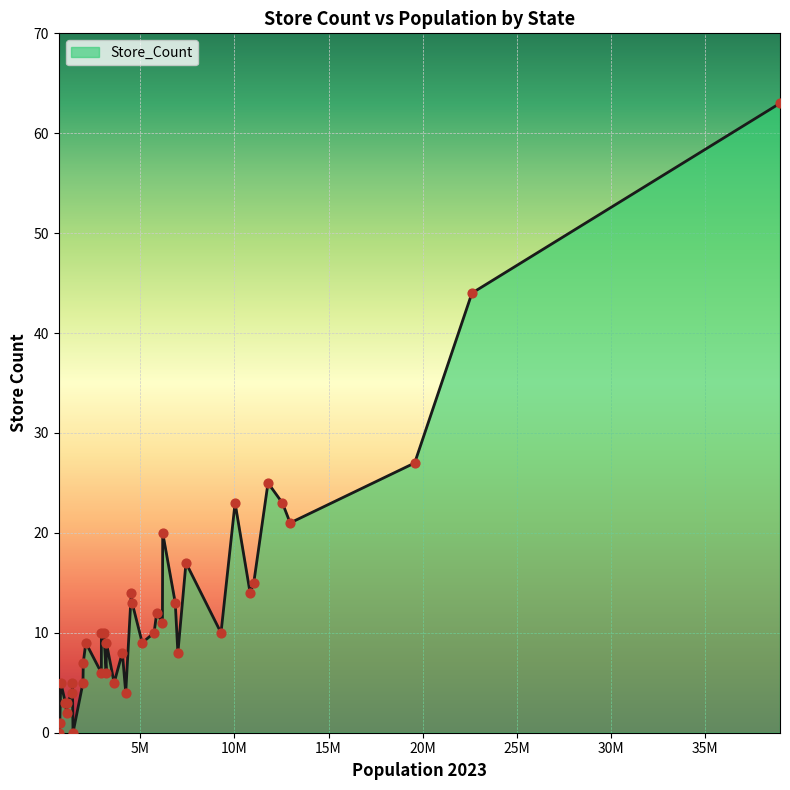

What is the greatest value displayed?

63